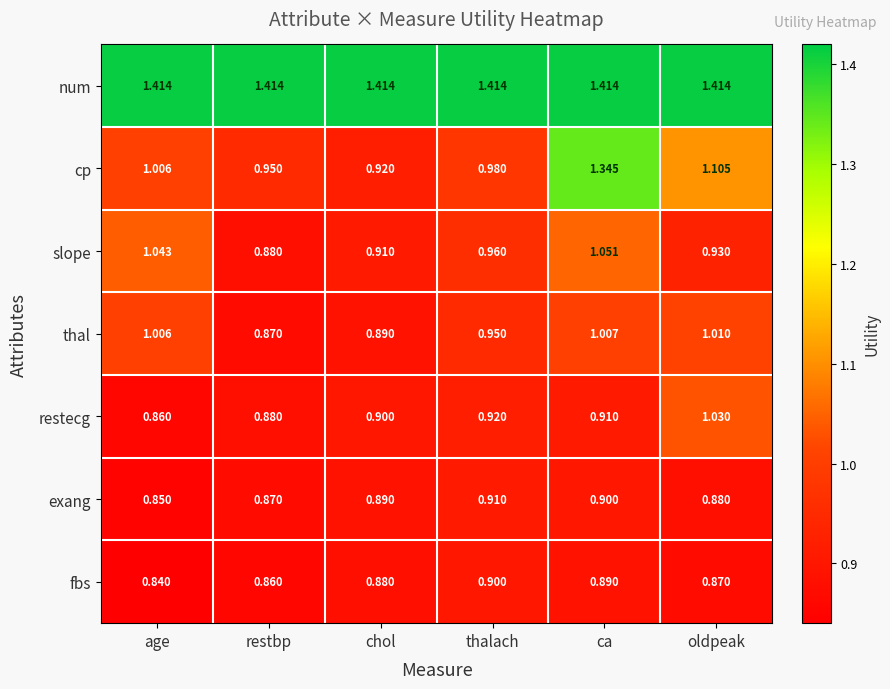

List the series in order of their peak value, highest first.

num, cp, slope, restecg, thal, exang, fbs